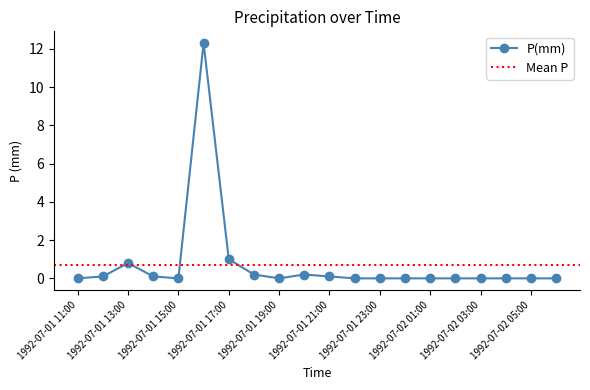

What is the sum of all values?

14.8